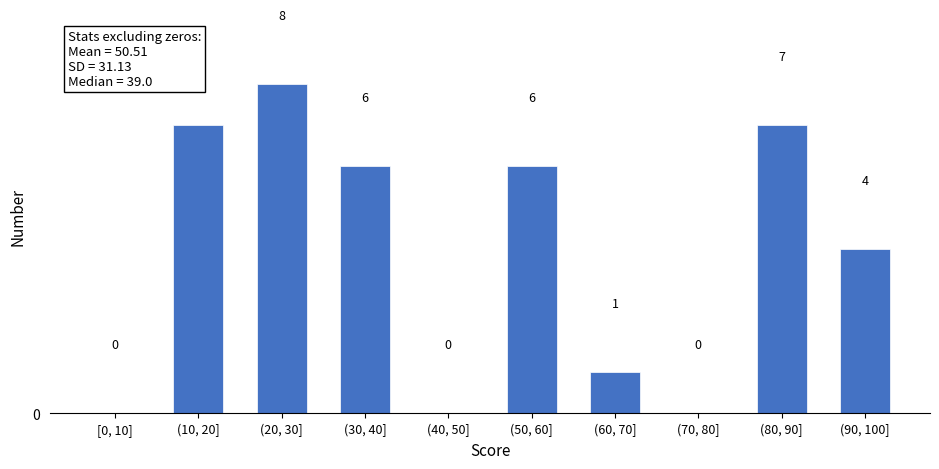

Reading left to right, transcribe all the data shown in this chart.

[0, 10]=0	(10, 20]=7	(20, 30]=8	(30, 40]=6	(40, 50]=0	(50, 60]=6	(60, 70]=1	(70, 80]=0	(80, 90]=7	(90, 100]=4